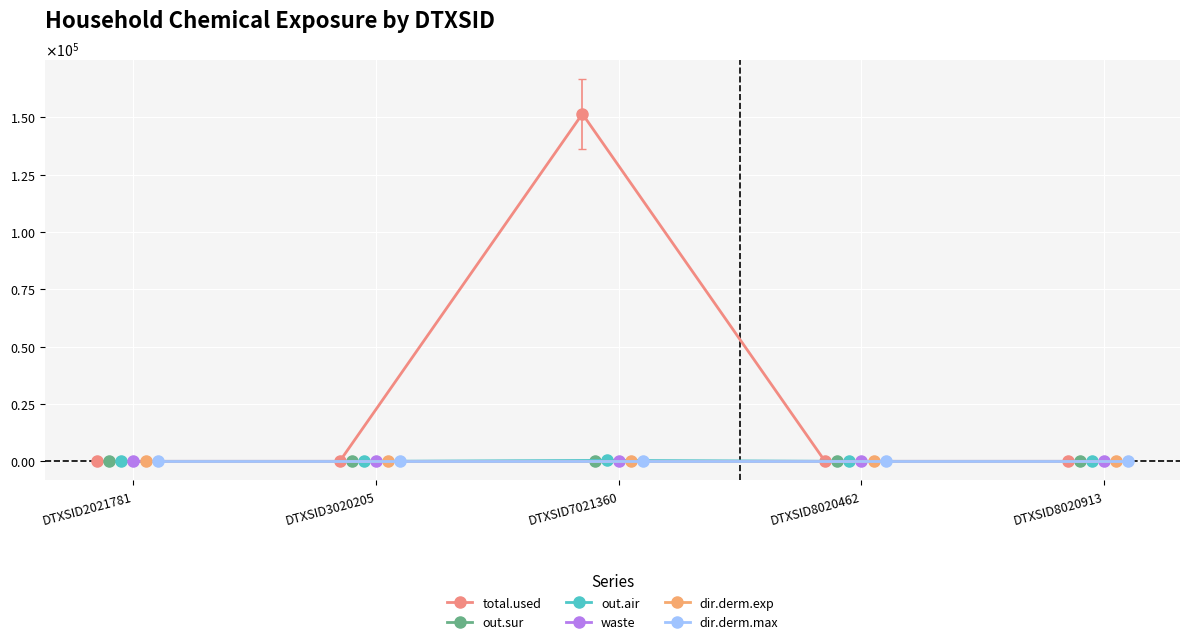

True or false: waste and out.sur cross at least once.

False